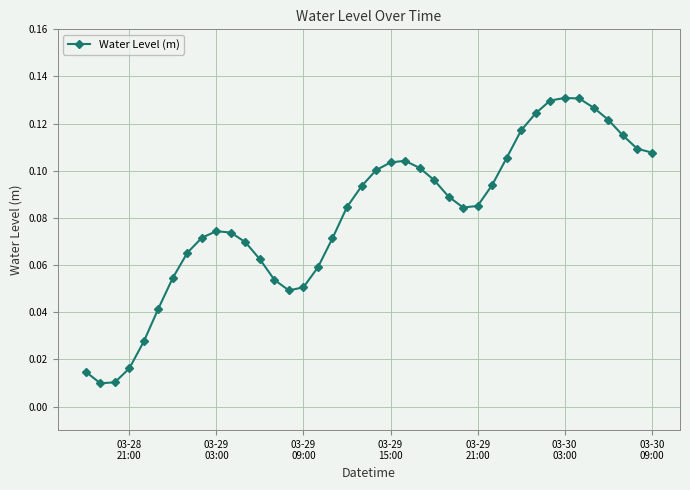

True or false: there are more than 0 points higher than both neighbors.

True